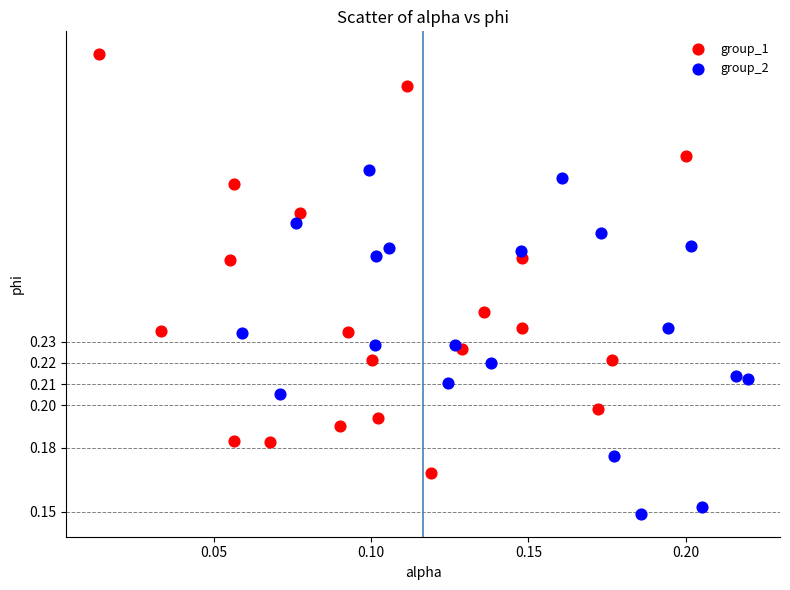

Which series reaches the maximum Y coordinate?

group_1